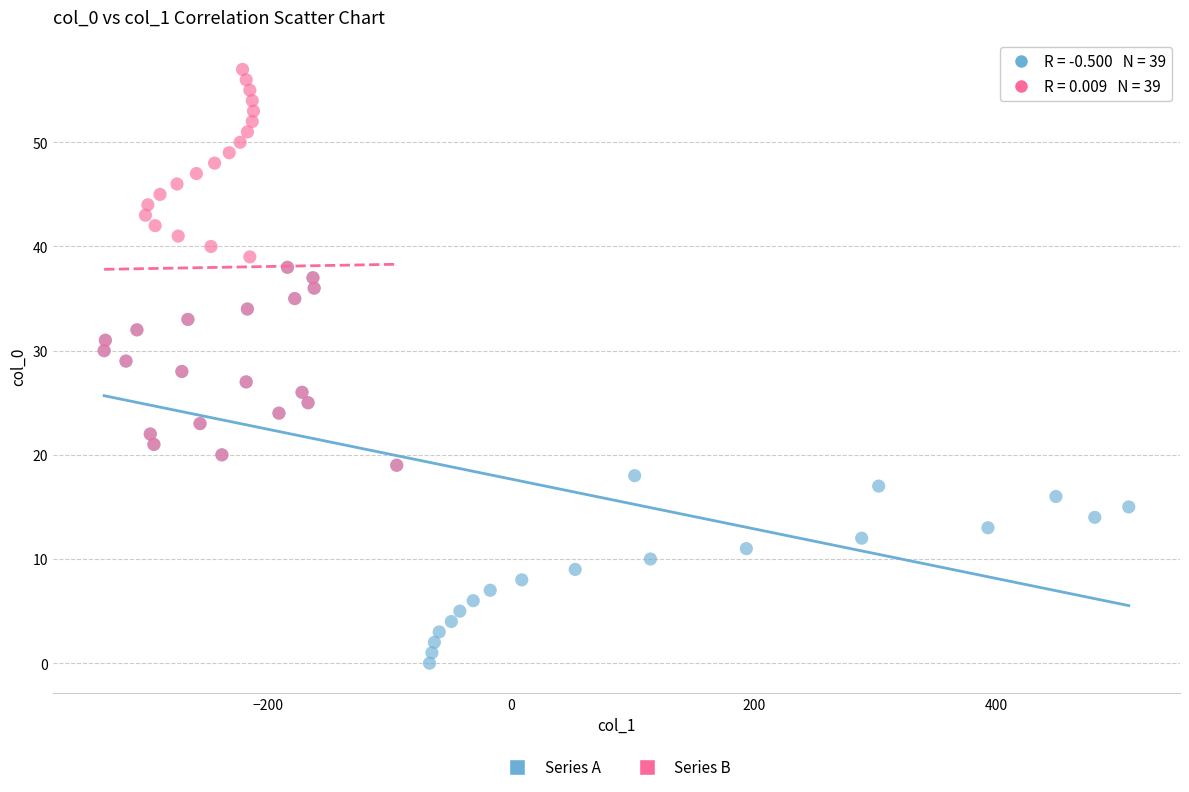

Which series contains the lowest Y value?

Series A